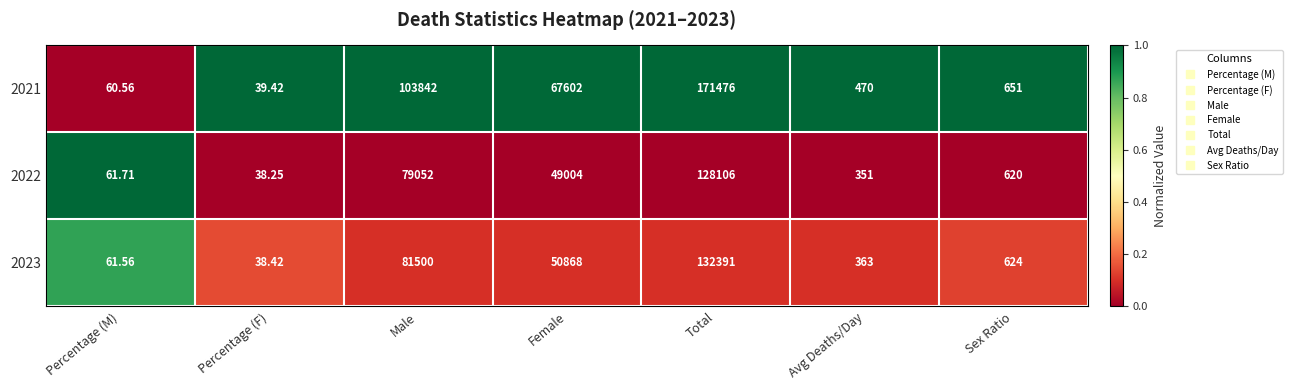

At which label is 2021 closest to 85757?

Male